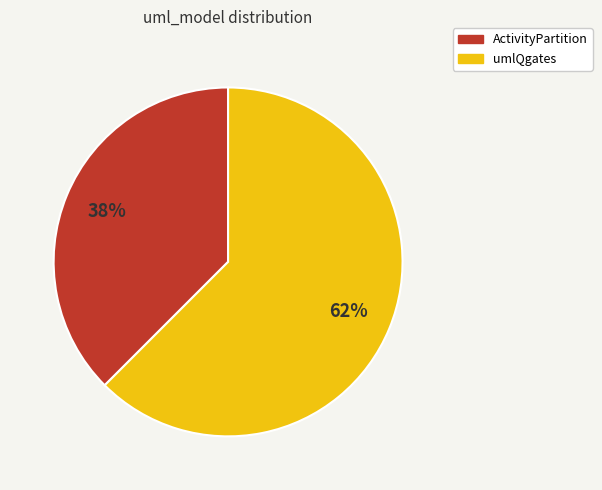

To the nearest percent, what is the average slice percentage?

50%